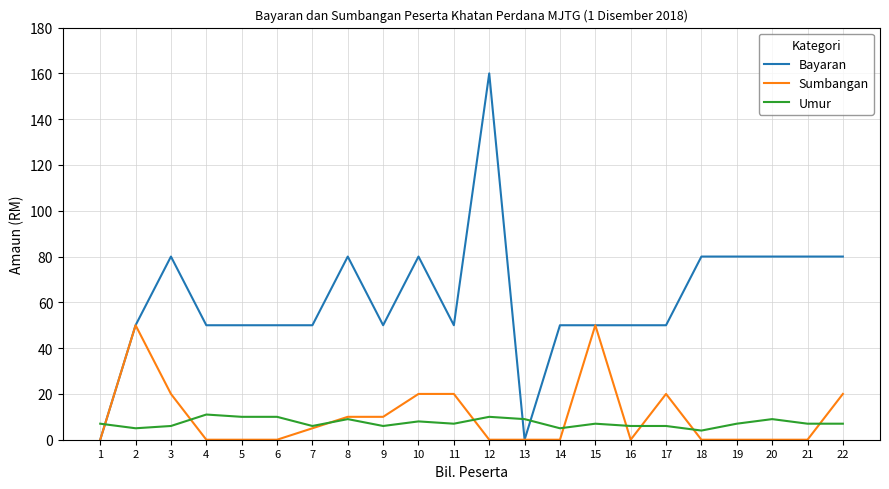

Which series changed the most between 9 and 14?

Sumbangan